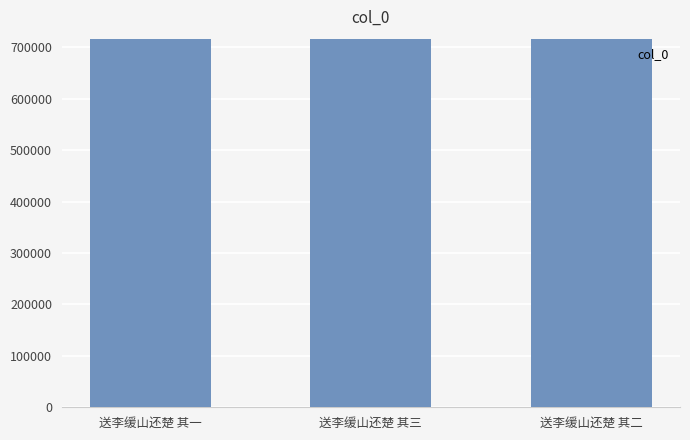

What is the ratio of the value at 送李缓山还楚 其一 to the value at 送李缓山还楚 其二?

1.0